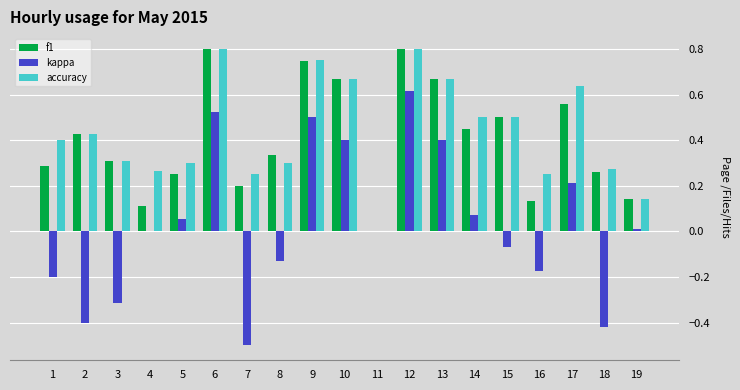

Which series has the largest total across all categories?

accuracy